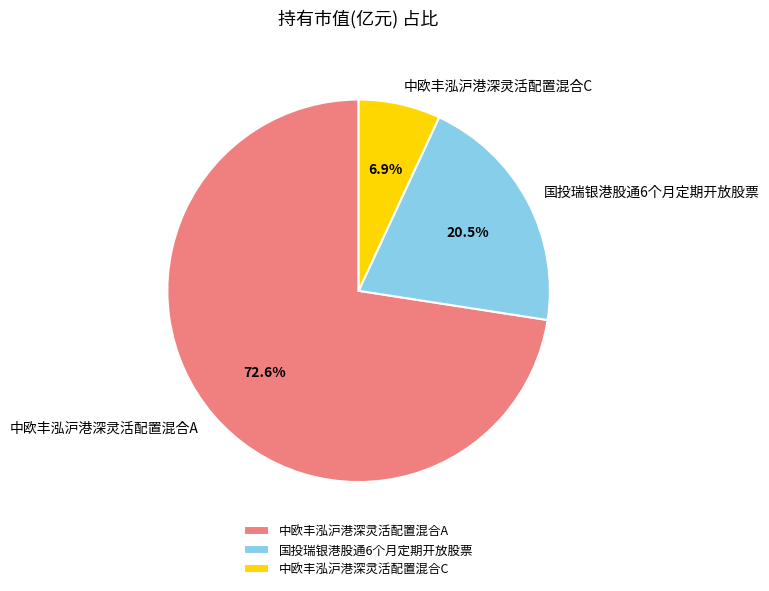

Does 中欧丰泓沪港深灵活配置混合A account for over 50% of the chart?

Yes